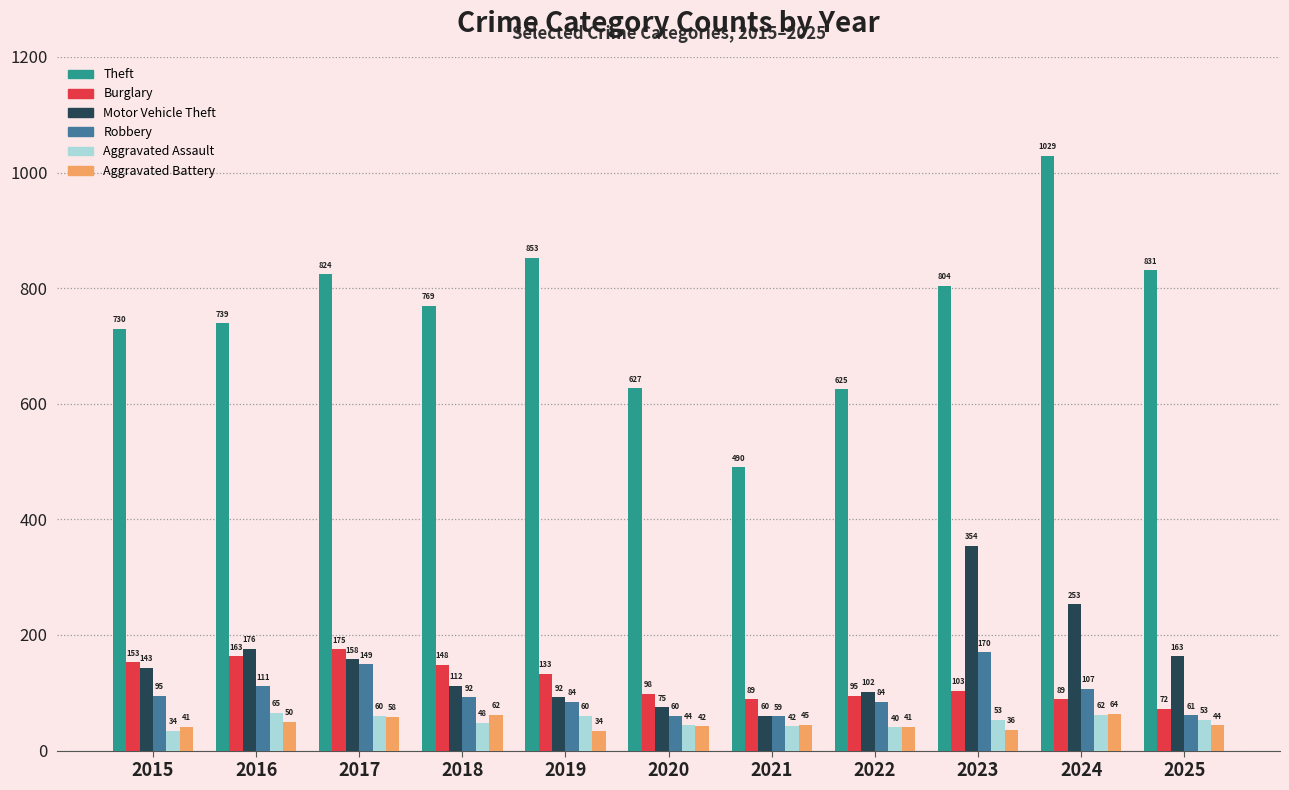

What is the difference between the maximum and minimum values in the Theft series?

539